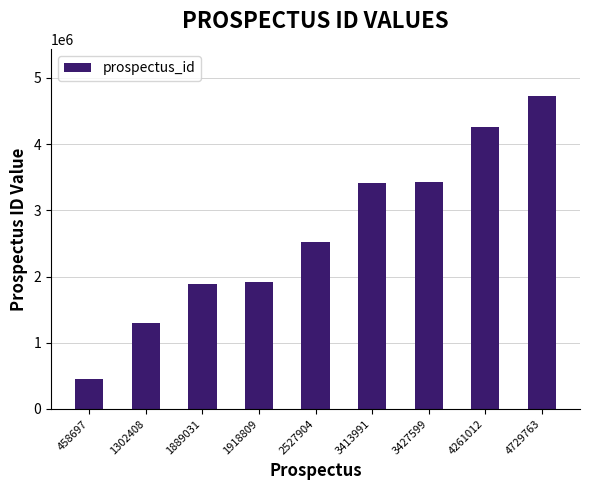

What is the change in value from 3413991 to 3427599?

+13608